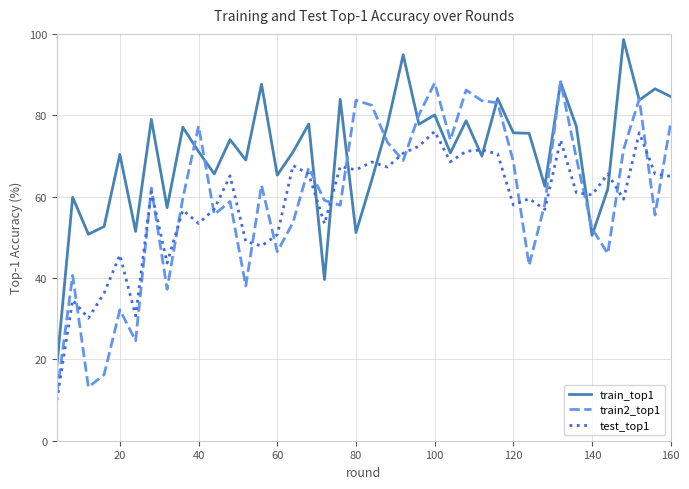

Does the chart display data point markers on the line(s)?

No